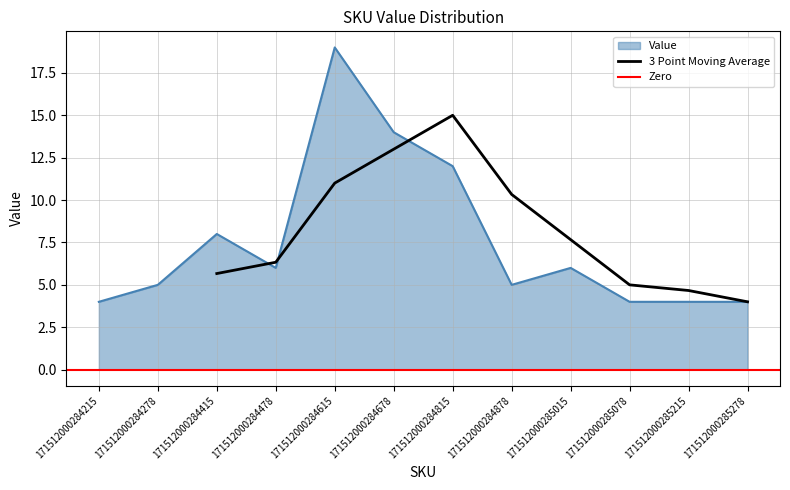

What is the smallest value displayed?

4